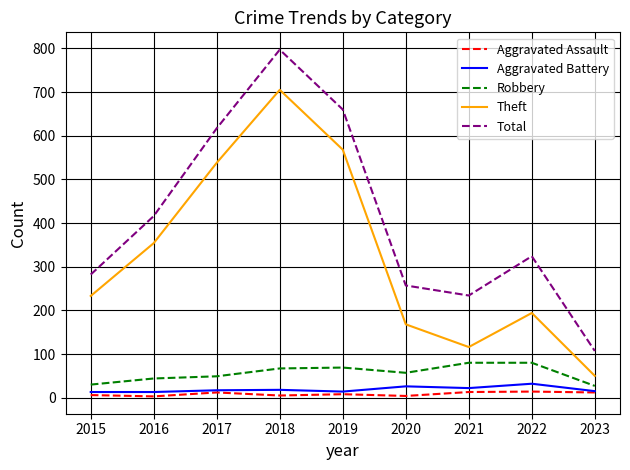

Rank the series at 2020 from highest to lowest value.

Total, Theft, Robbery, Aggravated Battery, Aggravated Assault